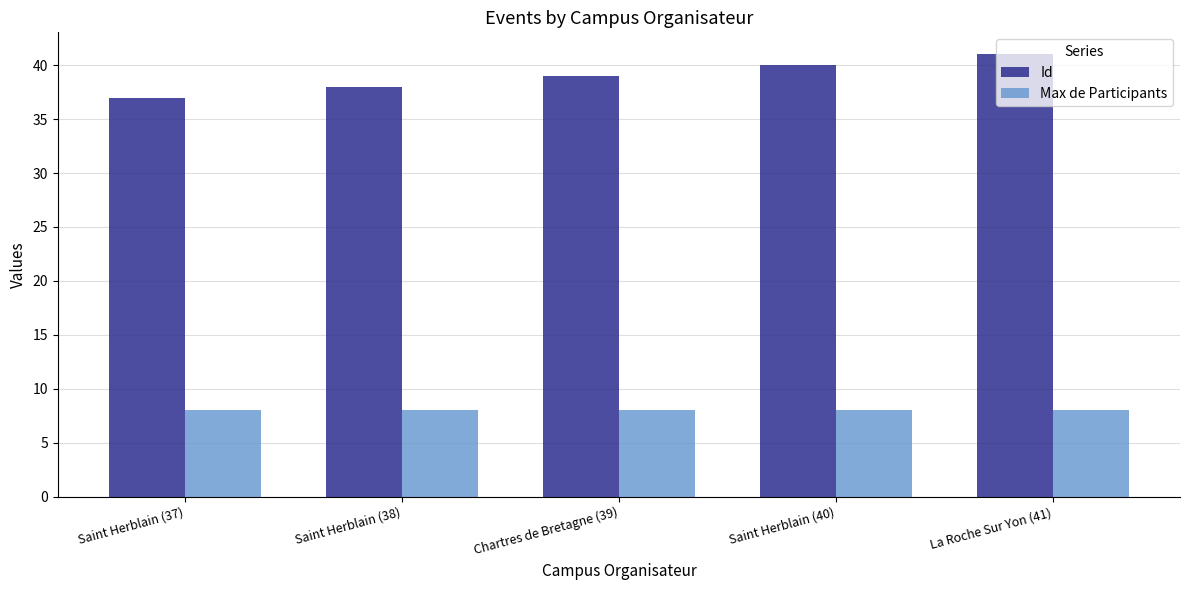

List the series in order of their overall mean, lowest first.

Max de Participants, Id